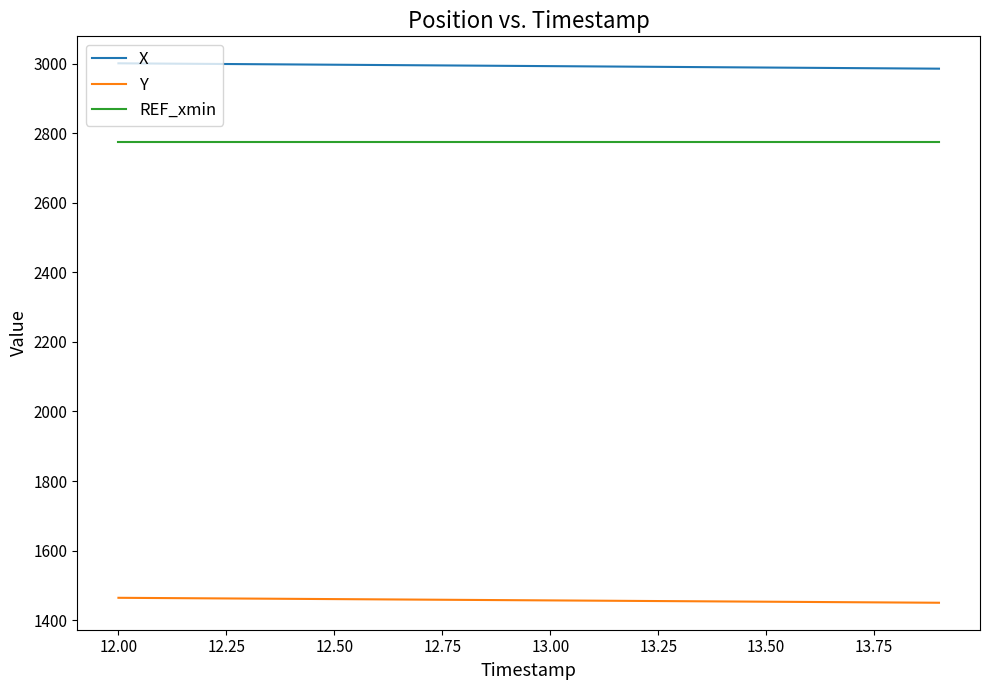

Which series has the largest total across all categories?

X